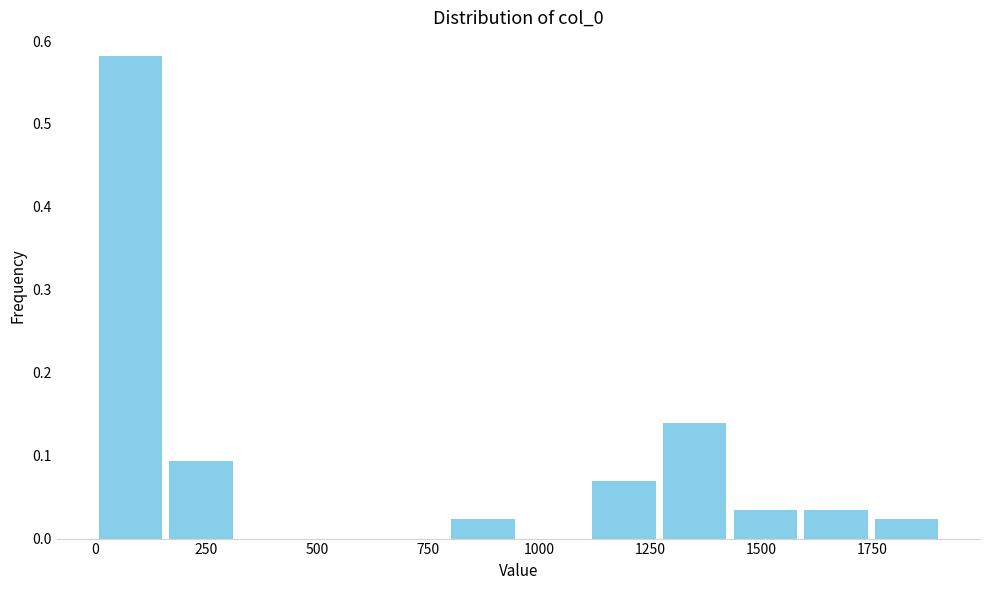

Read against the x-axis, roughly where is the centre of the tallest bar?

100